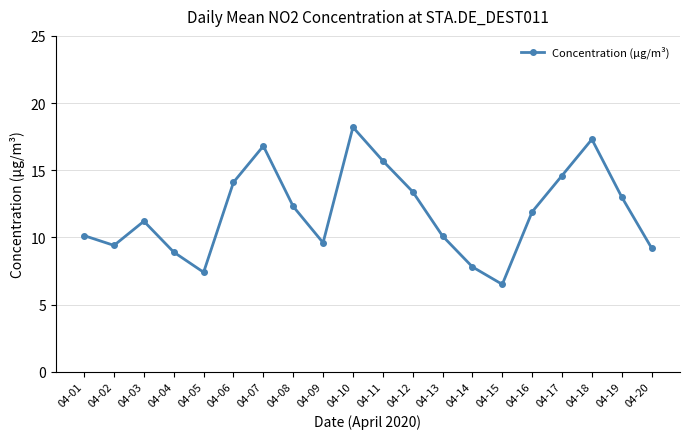

Reading right to left, transcribe all the data shown in this chart.

04-20=9.2	04-19=13.0	04-18=17.3	04-17=14.6	04-16=11.9	04-15=6.5	04-14=7.8	04-13=10.1	04-12=13.4	04-11=15.7	04-10=18.2	04-09=9.6	04-08=12.3	04-07=16.8	04-06=14.1	04-05=7.4	04-04=8.9	04-03=11.2	04-02=9.4	04-01=10.1